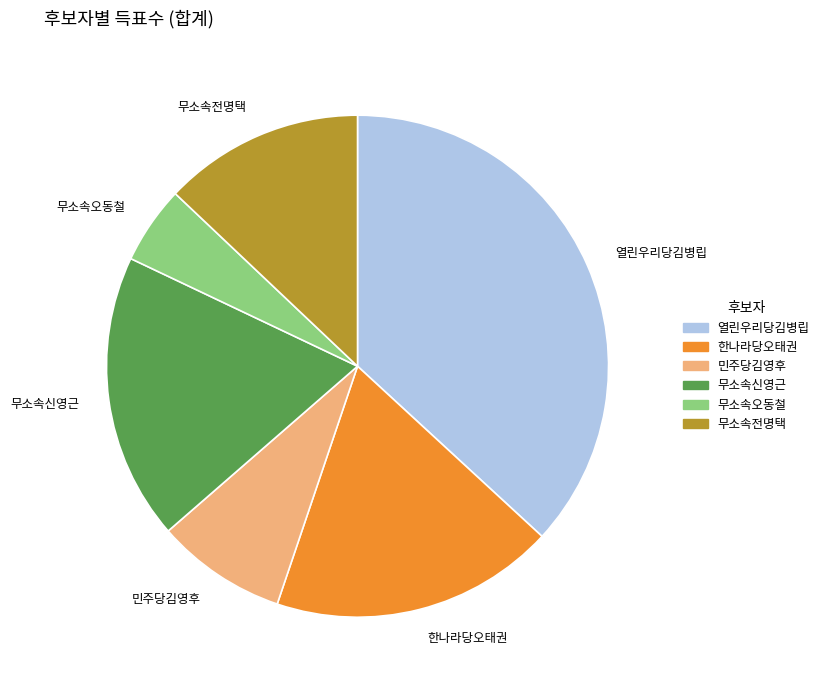

What is the ratio of the value at 민주당김영후 to the value at 무소속신영근?

0.5